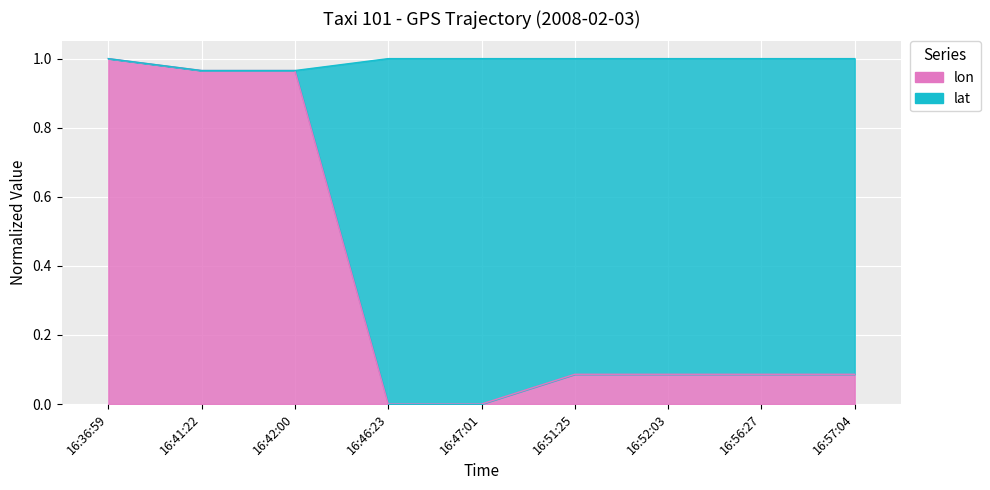

How many values exceed 0?

7